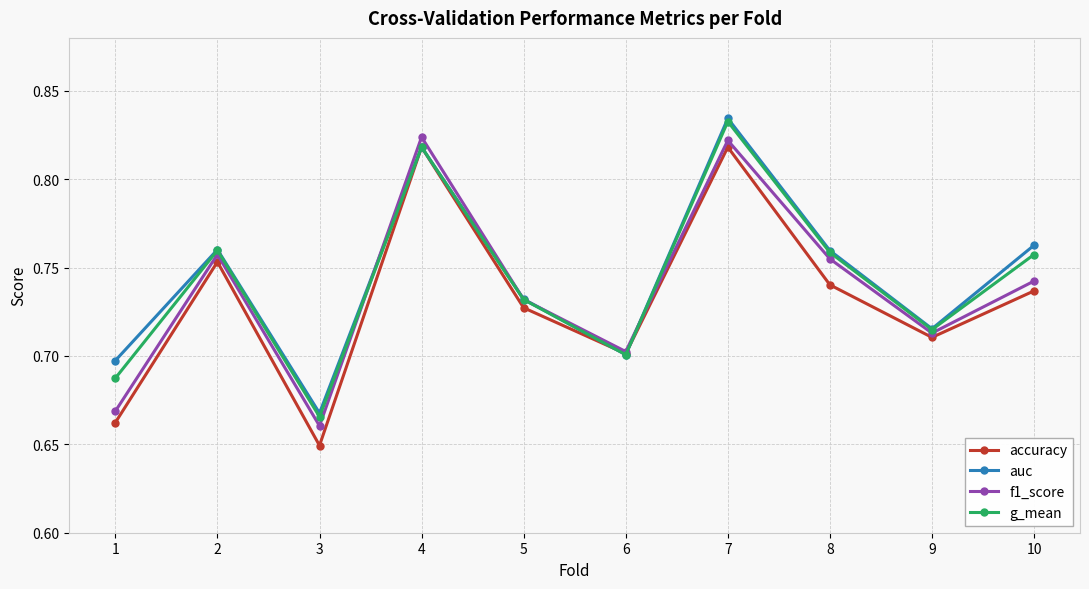

In accuracy, how many points are lower than both neighbors (excluding endpoints)?

3